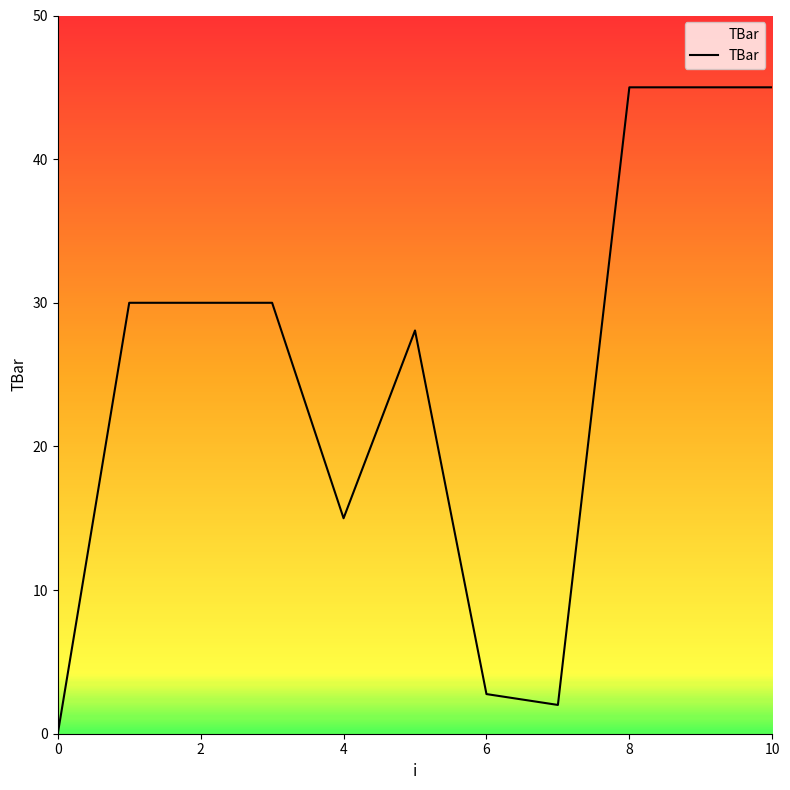

What is the difference between the maximum and minimum values?

45.0